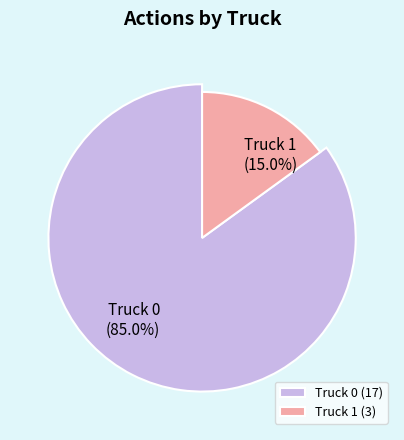

What portion of the pie excludes Truck 0?

15.0%